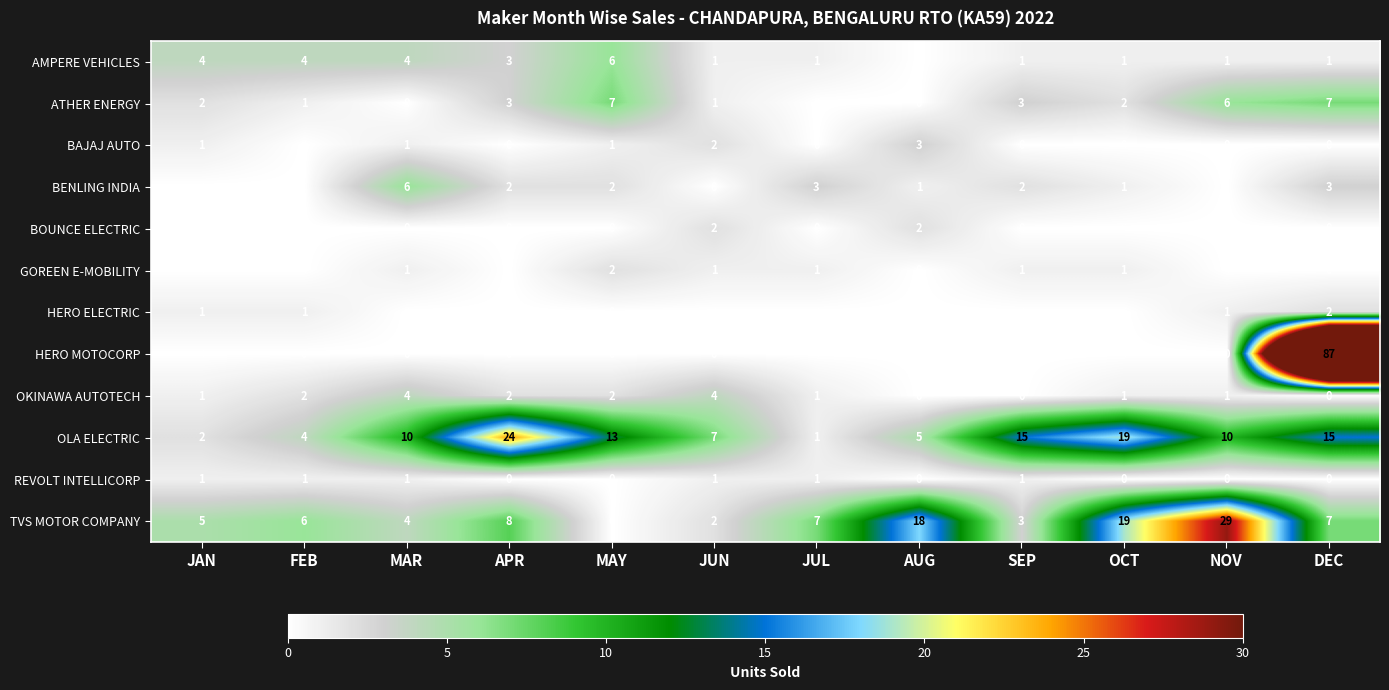

What is the sum of the BENLING INDIA values at MAR and JUN?

6